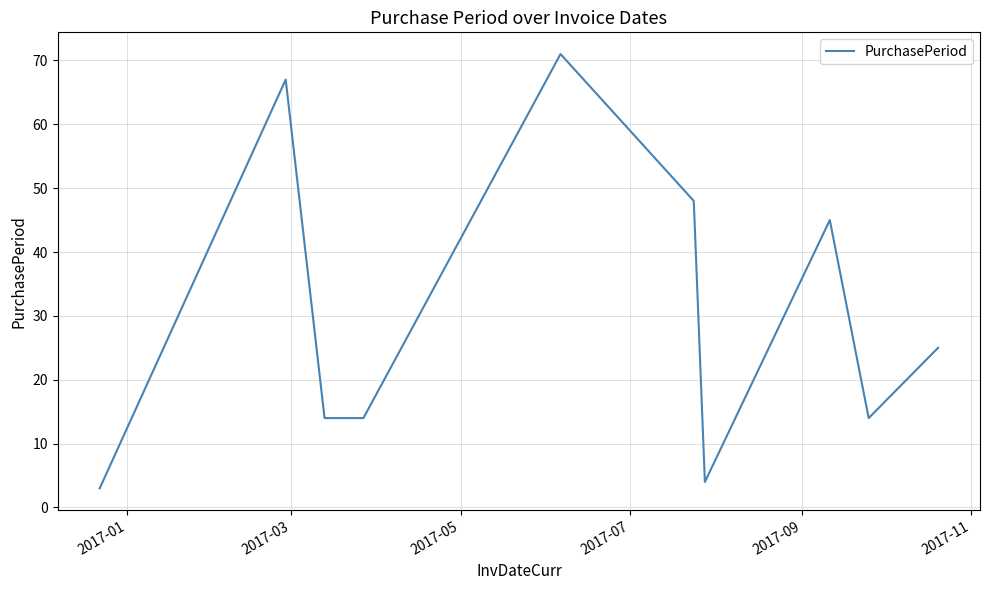

What is the sum of all values?

305